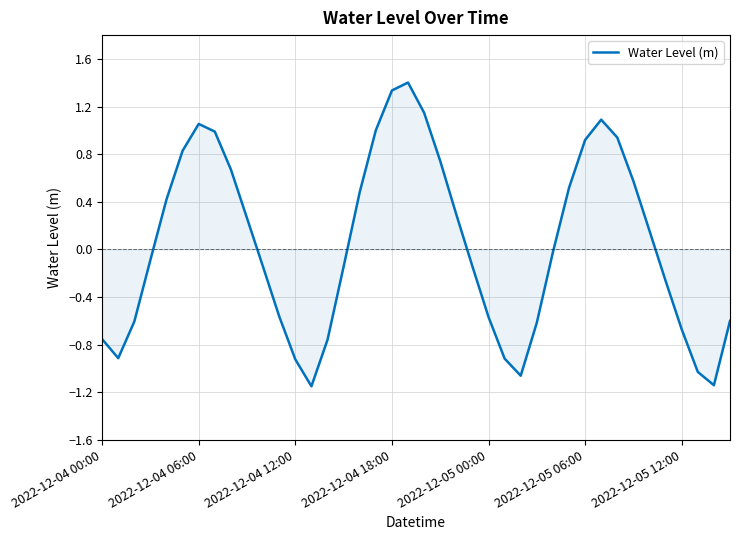

What is the maximum value shown in the chart?

1.4